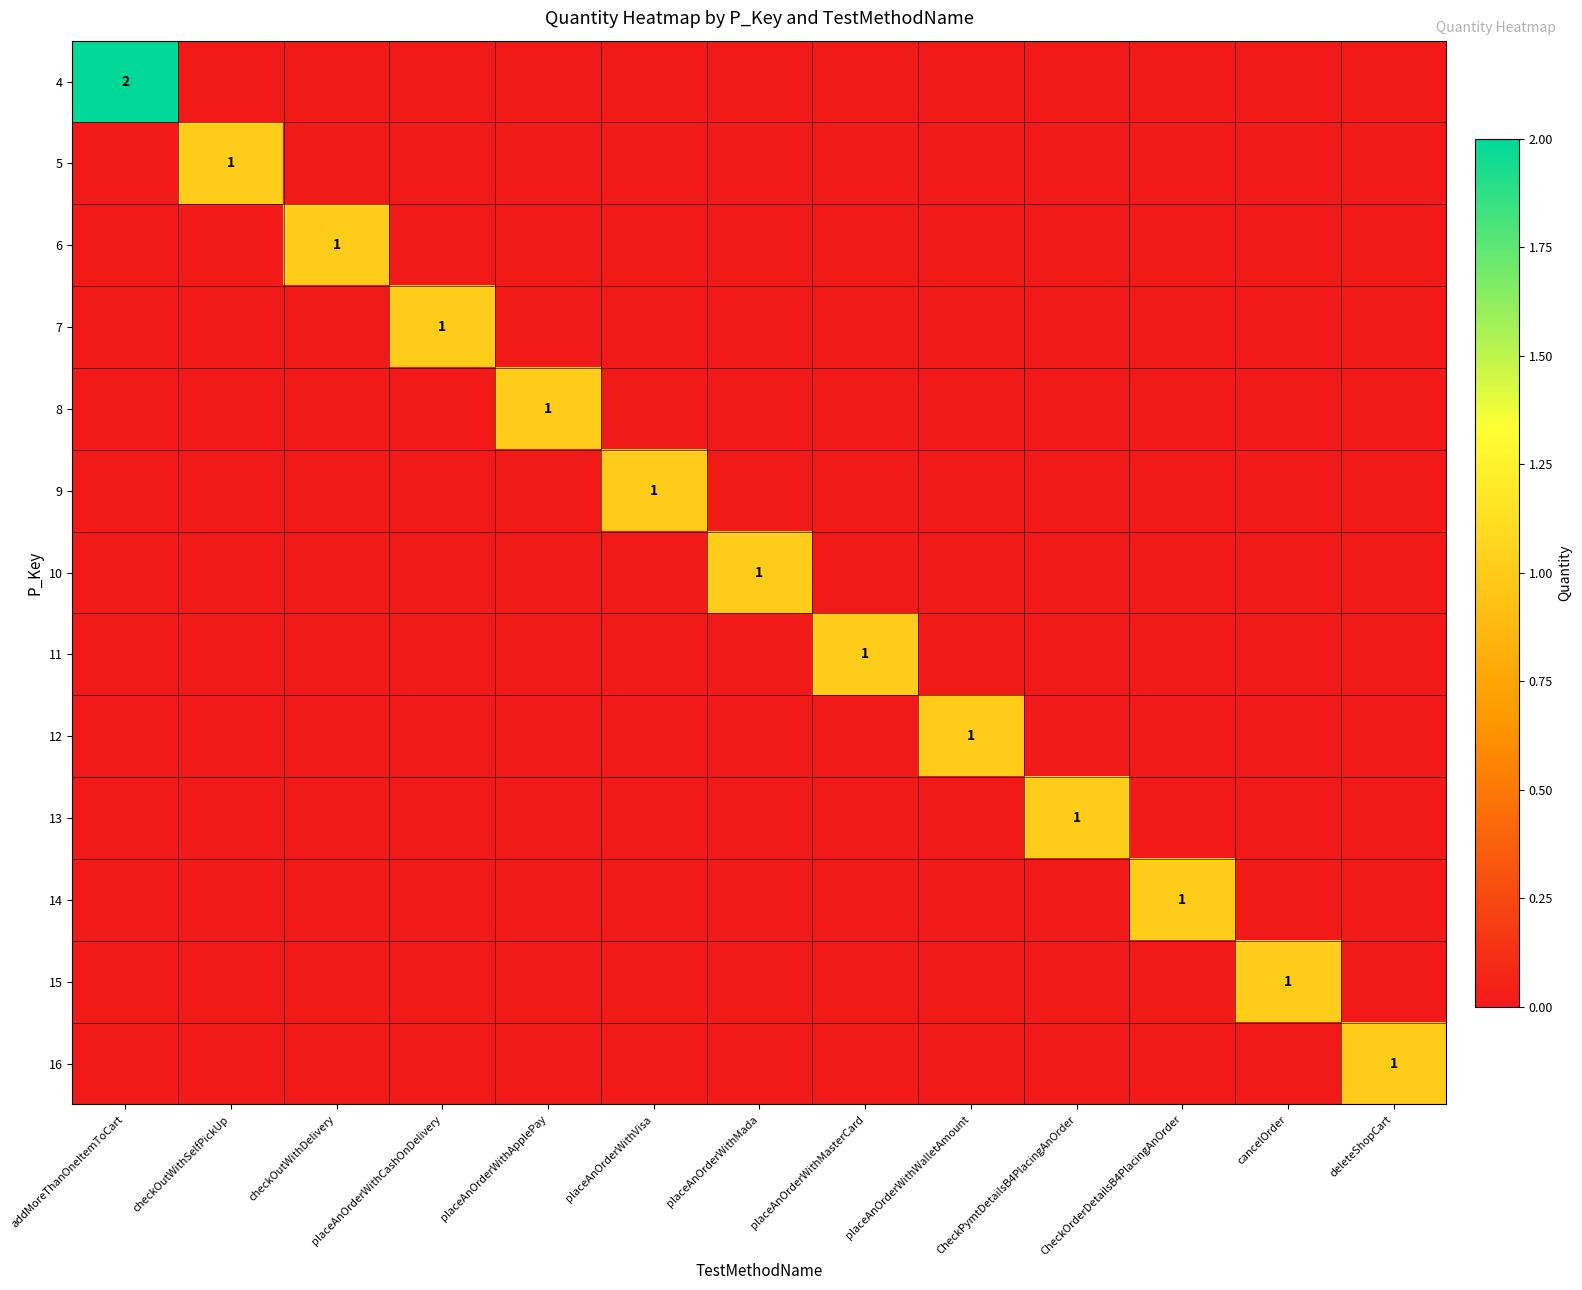

List the series in order of their peak value, lowest first.

5, 6, 7, 8, 9, 10, 11, 12, 13, 14, 15, 16, 4